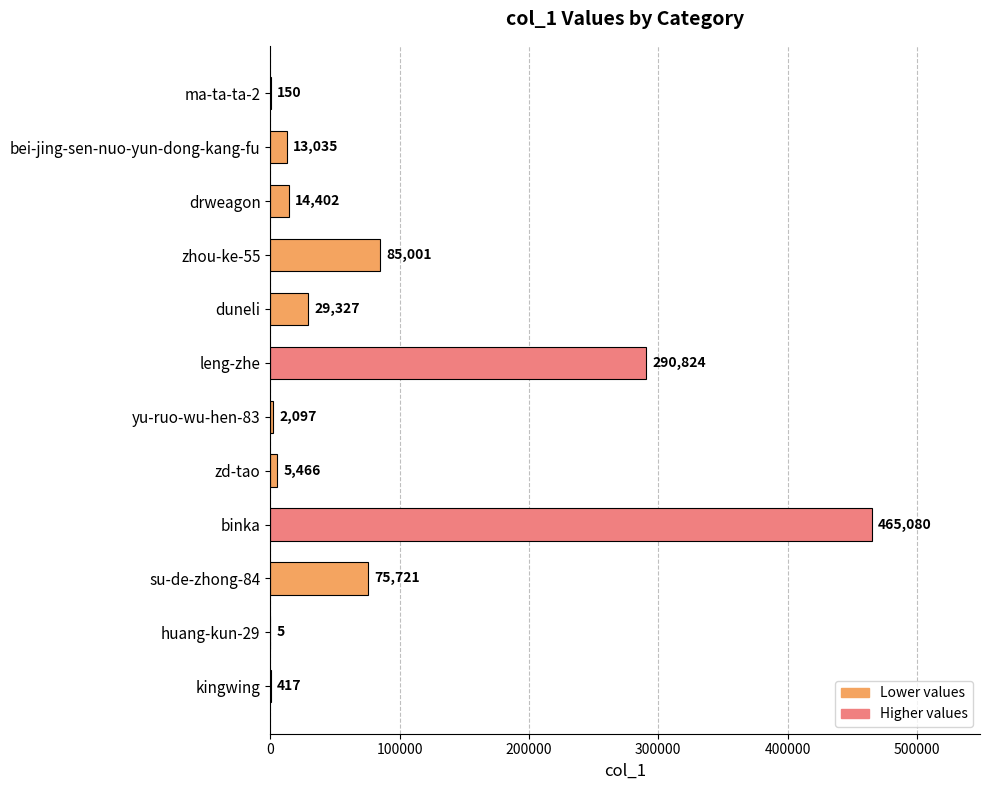

Where is the data nearest to the value 232542?

leng-zhe